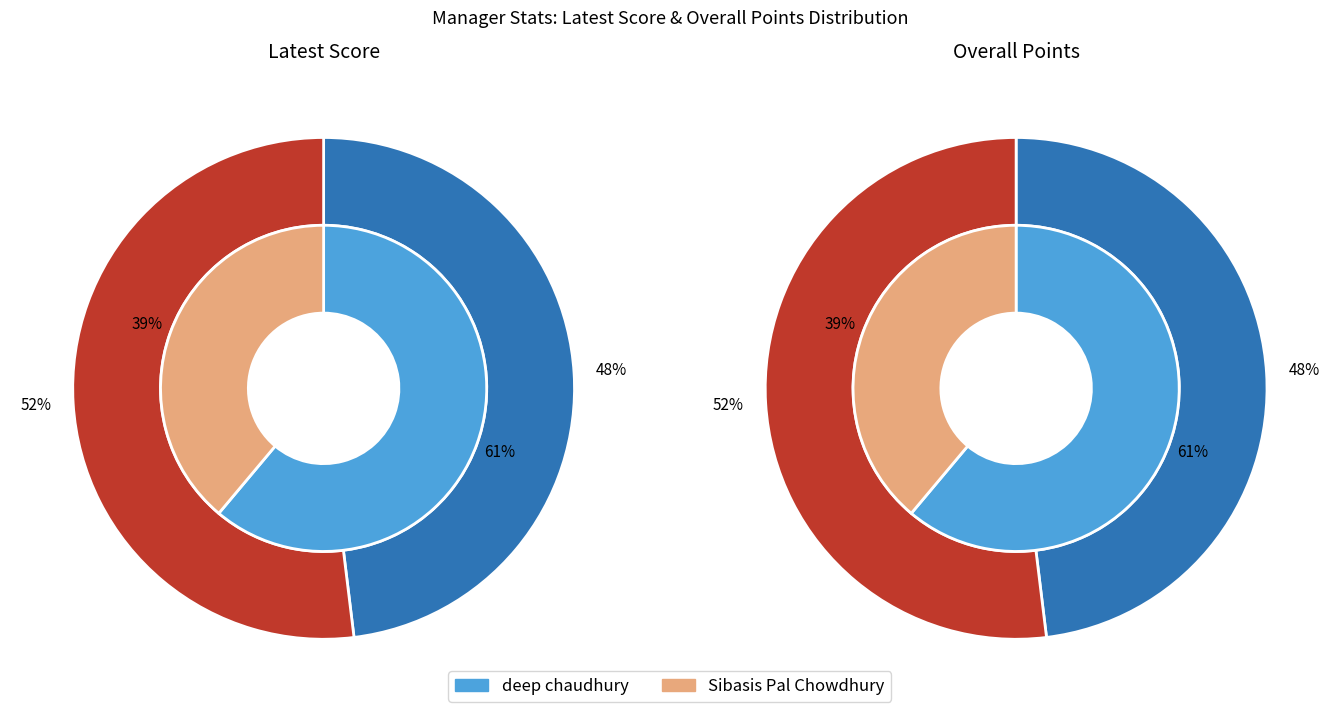

To the nearest percent, what is the average slice percentage?

50%